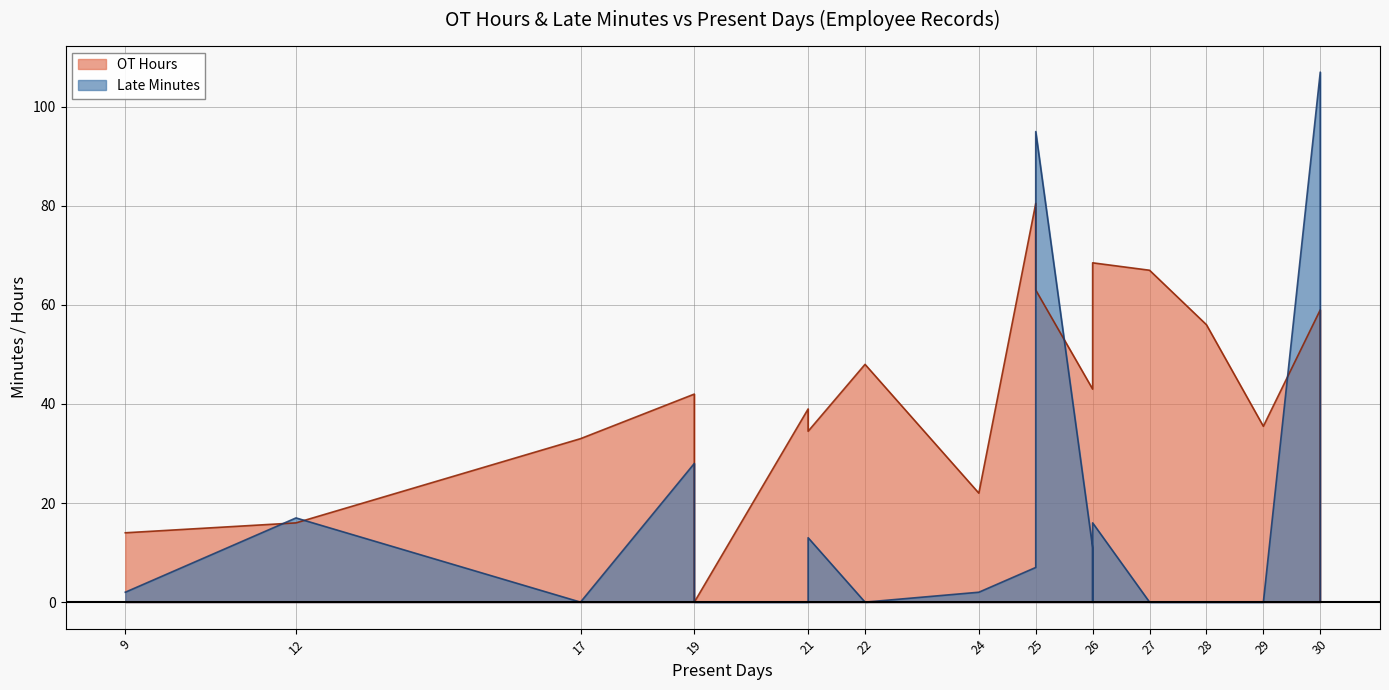

Rank the series at 17 from lowest to highest value.

Late Minutes, OT Hours